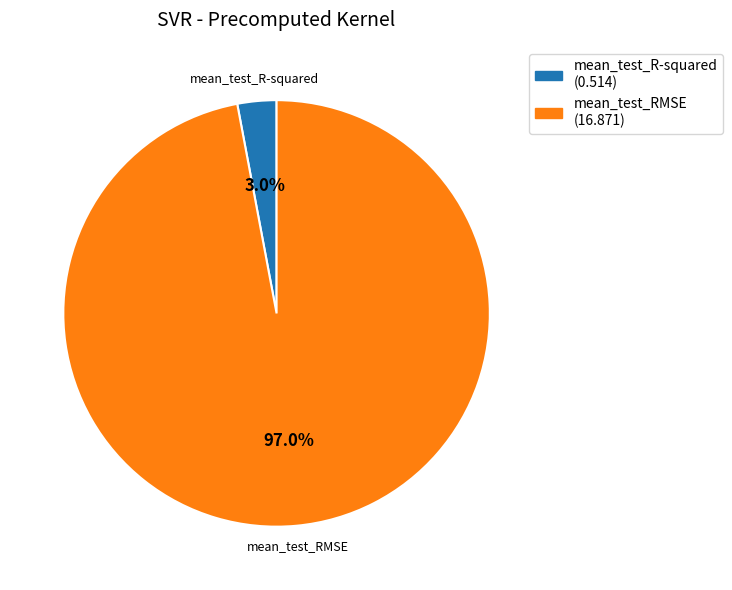

Is it true that mean_test_R-squared is 13% of the pie?

False